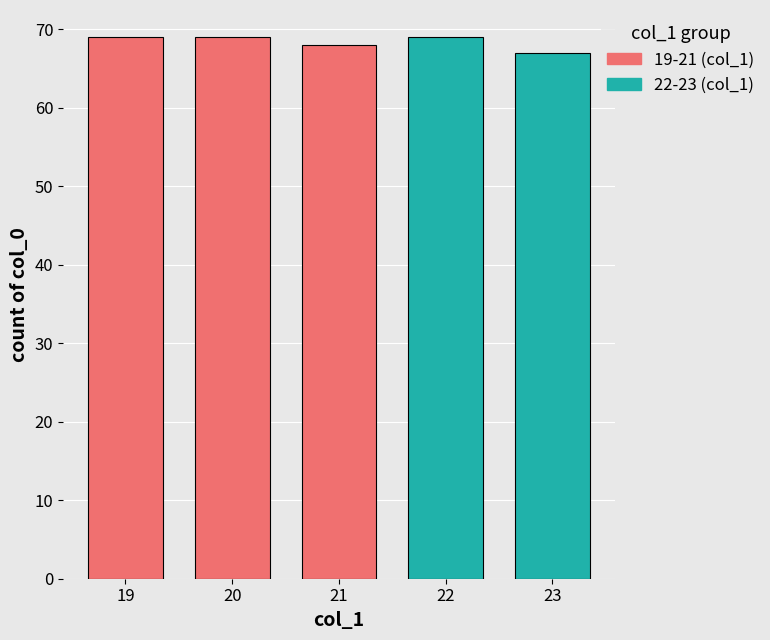

What is the ratio of the value at 23 to the value at 19?

1.0